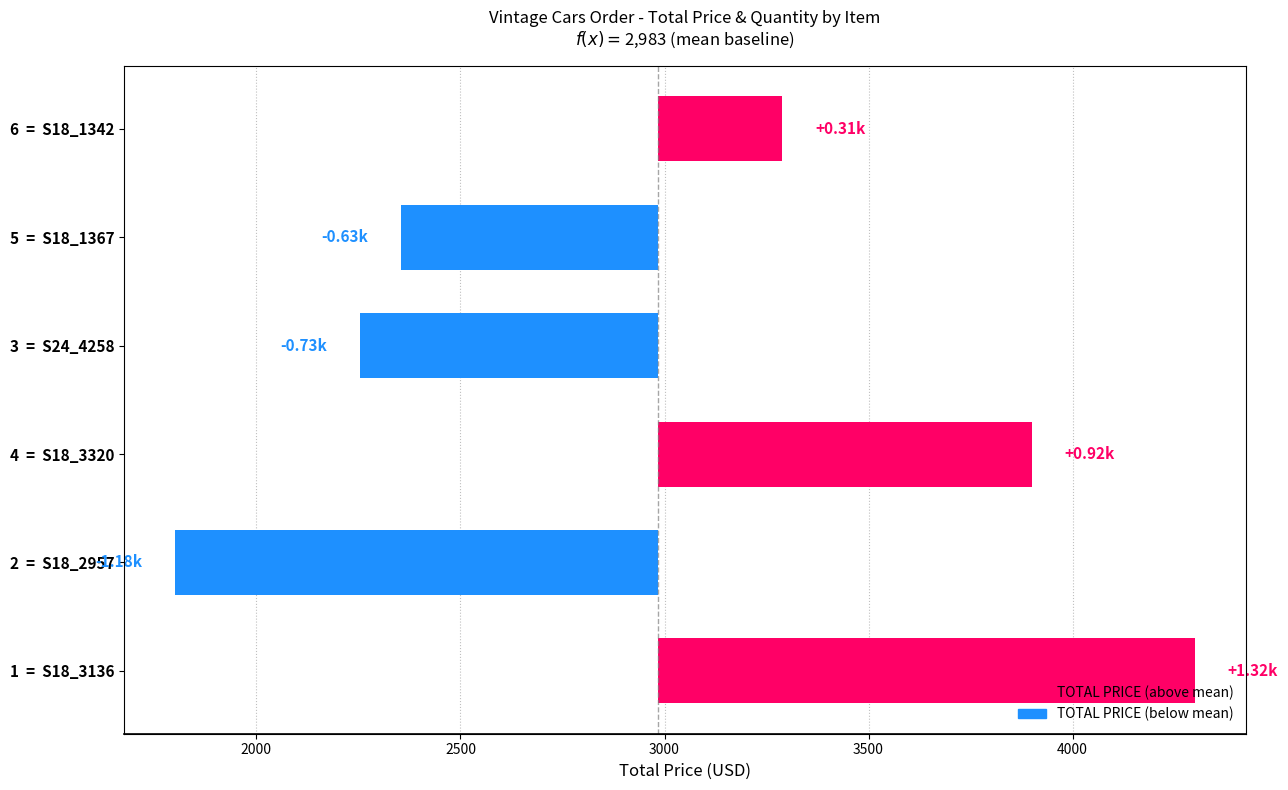

True or false: the data shows -140.5 at 5 = S18_1367.

False